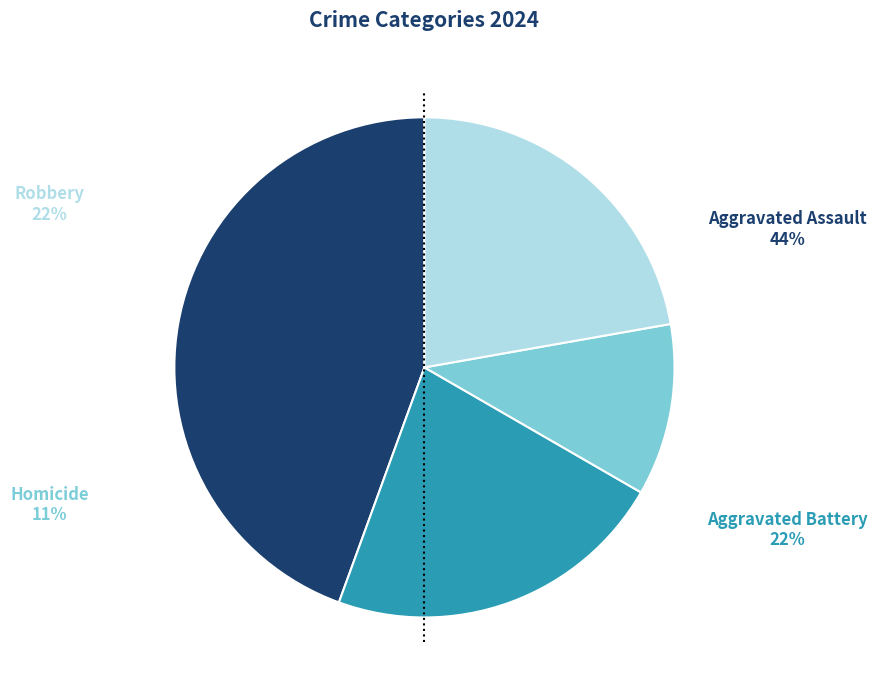

Does any single category account for the majority?

No